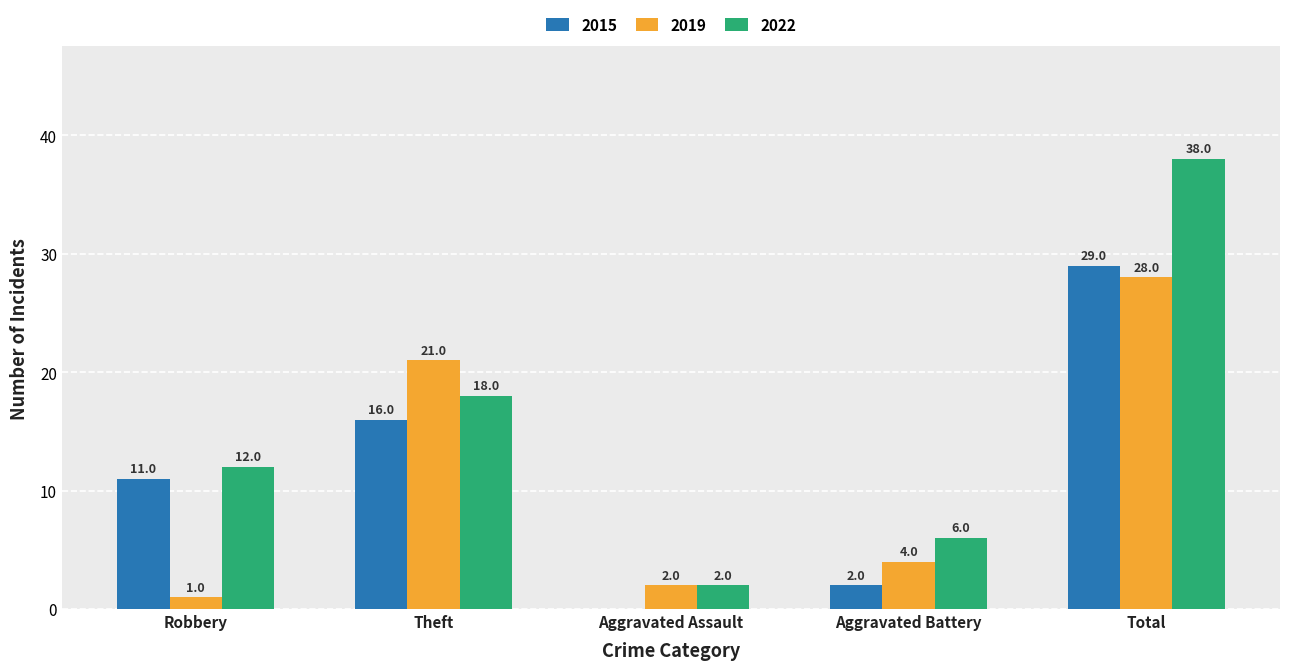

Read the 2019 value at Aggravated Battery, to the nearest 5.

5